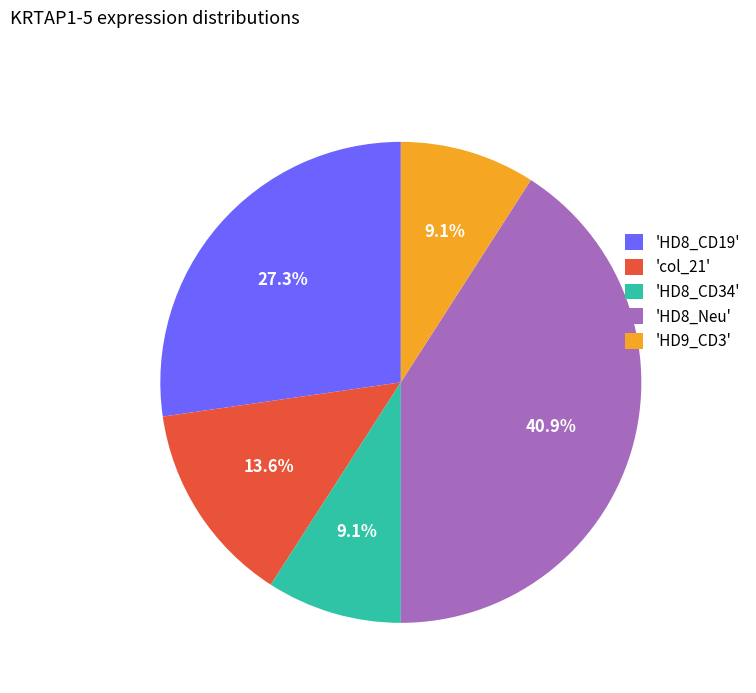

Is there any slice that represents more than half of the pie?

No